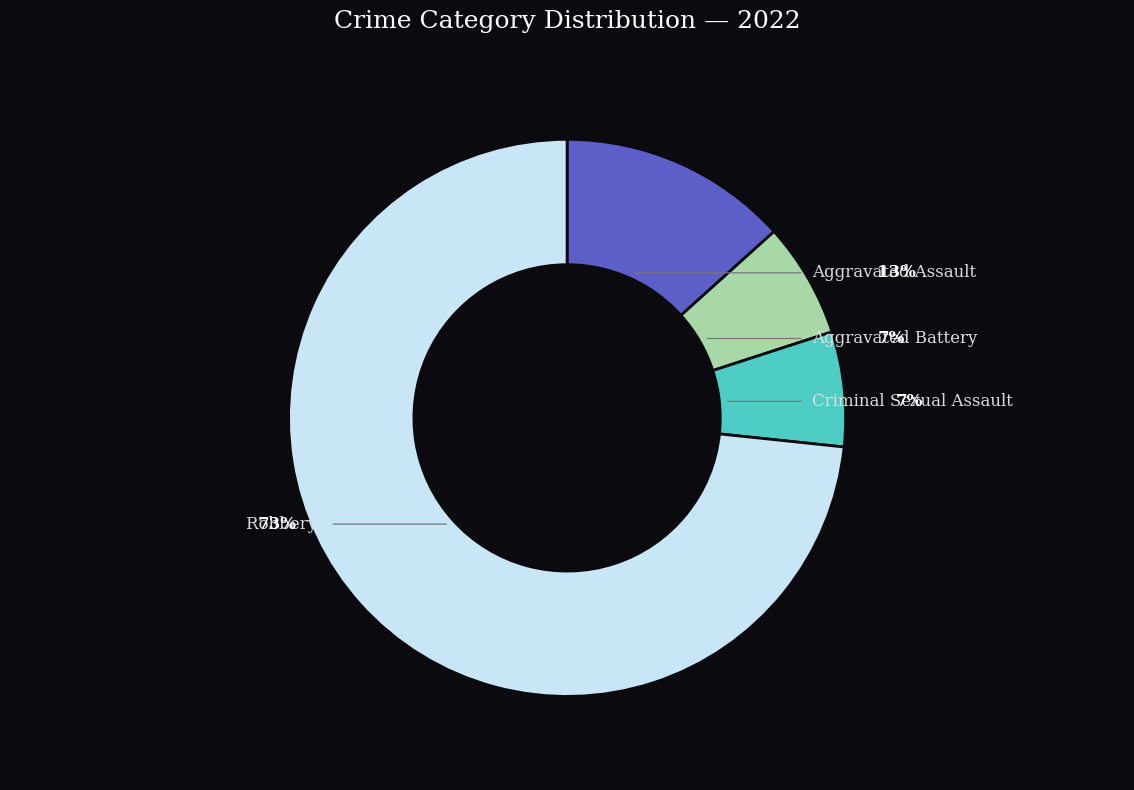

What percentage is the Aggravated Battery slice, to the nearest percent?

7%